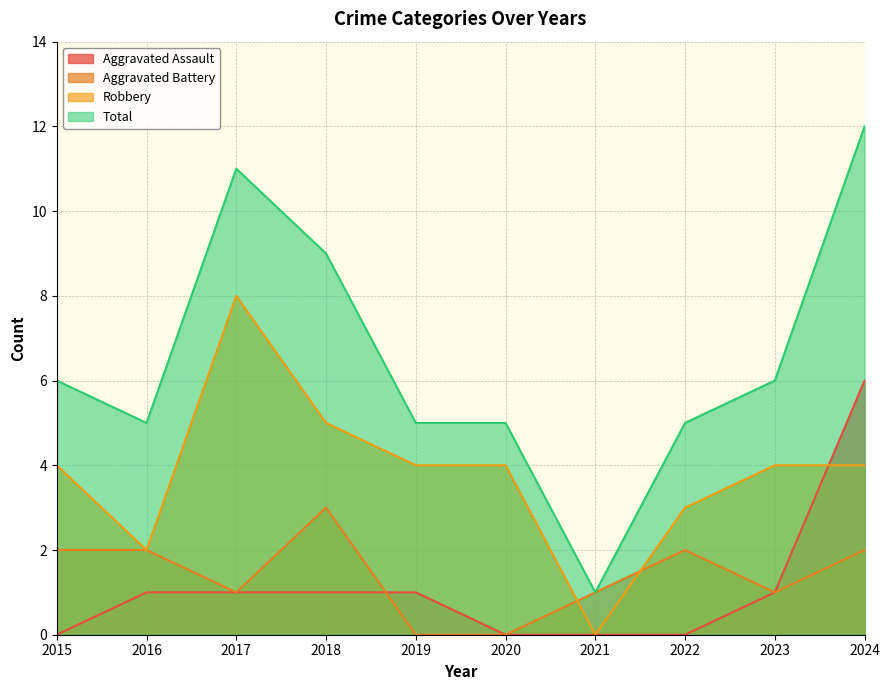

Where is the first local maximum for Robbery?

2017